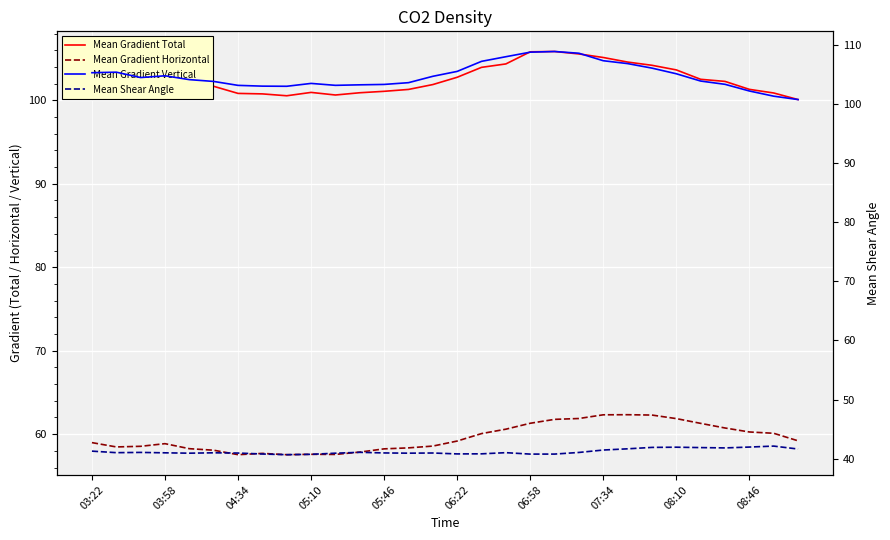

What position from the left is 06:22?

16